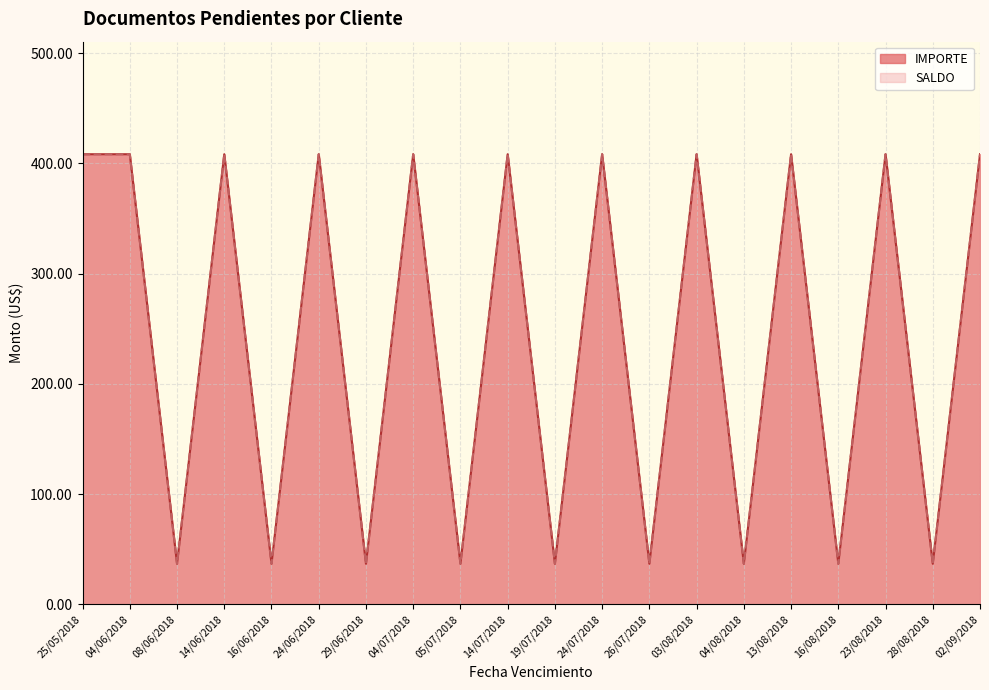

Is it true that SALDO equals 559.1 at 03/08/2018?

False